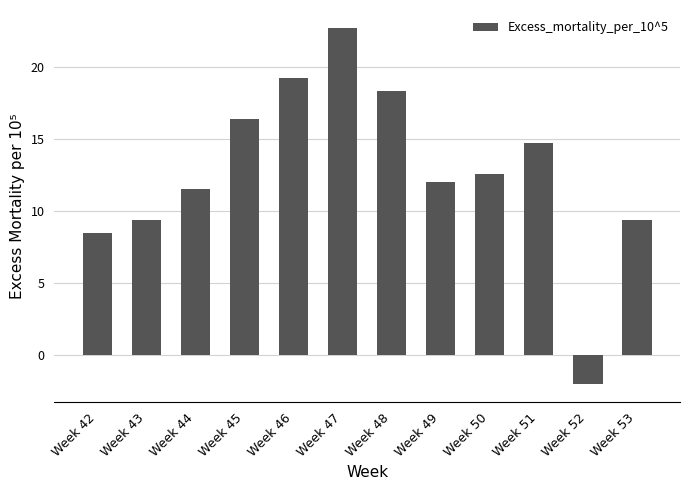

The chart shows a value of 19.2 at Week 46. True or false?

True